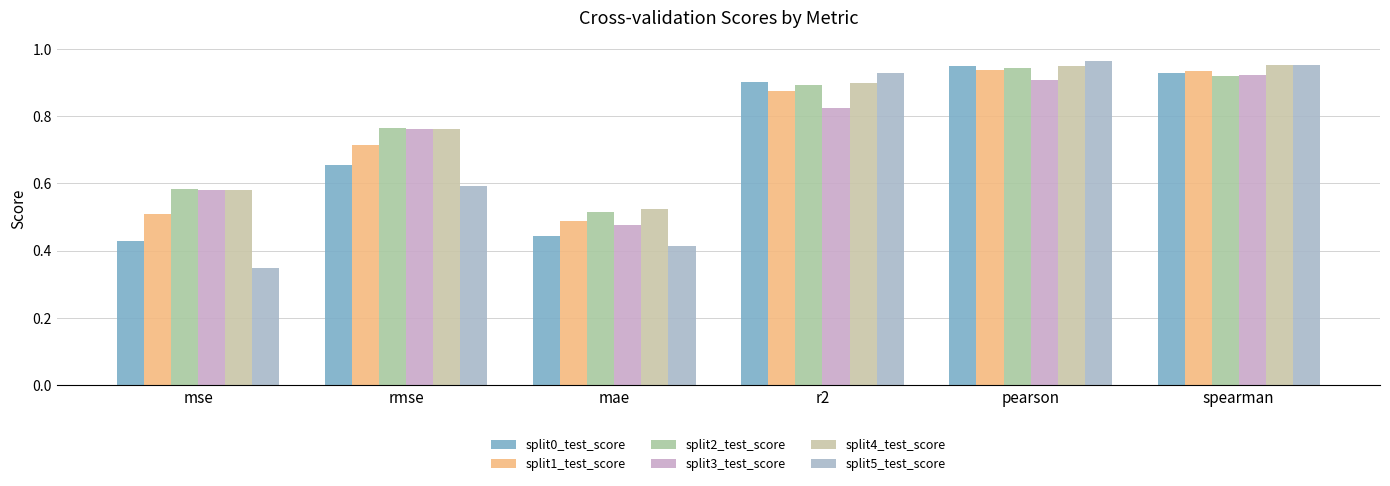

How many bars are there in each group?

6